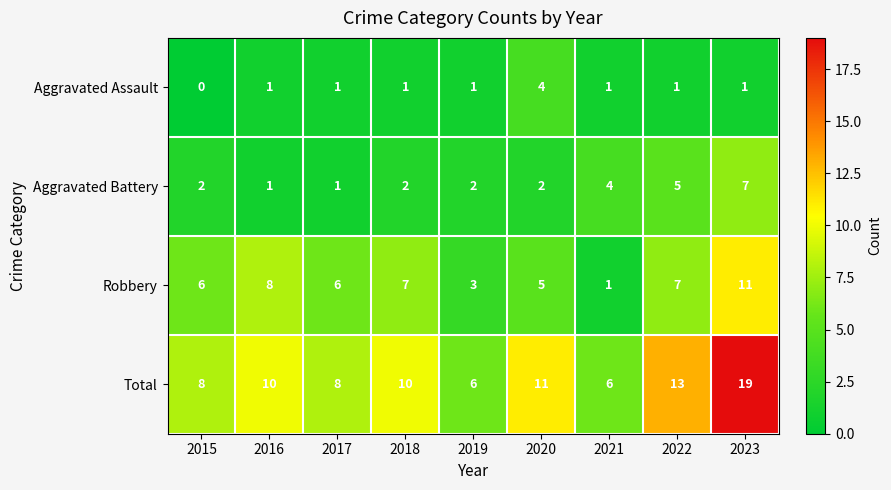

List the series in order of their peak value, lowest first.

Aggravated Assault, Aggravated Battery, Robbery, Total